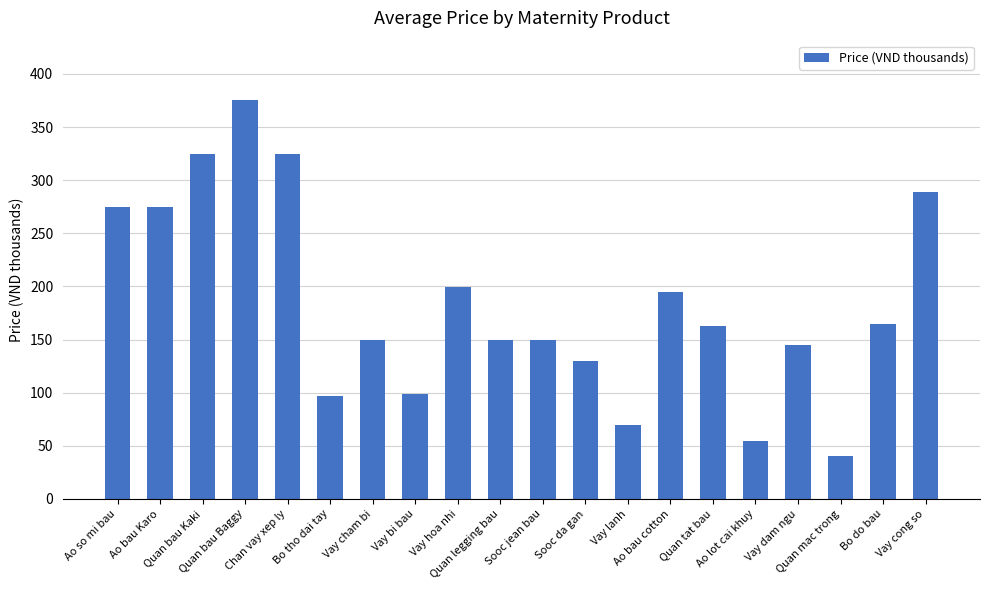

What is the maximum value shown in the chart?

375.0